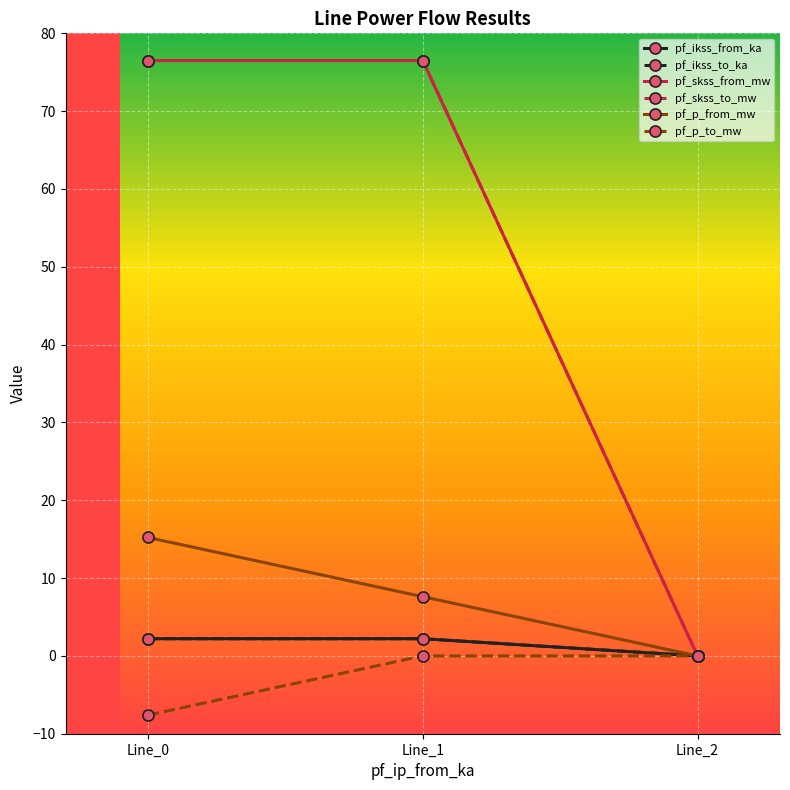

Which label corresponds to the smallest value in the chart?

Line_0